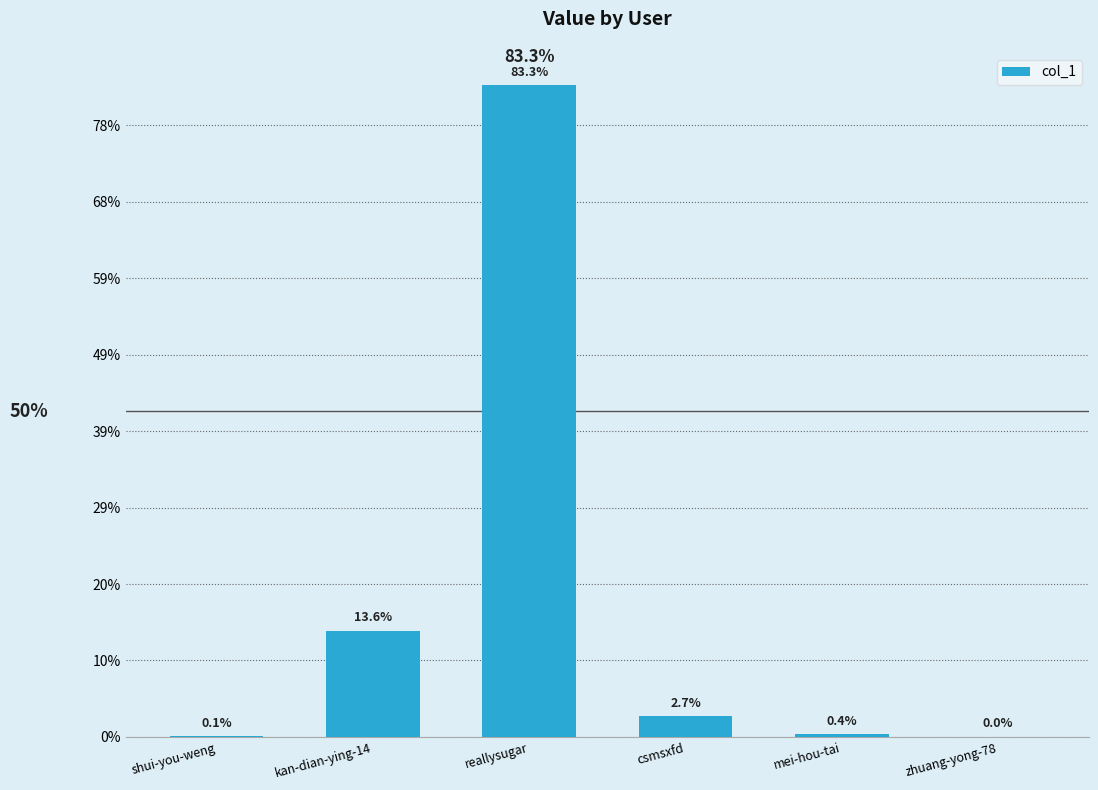

What is the label of the 1st bar from the left?

shui-you-weng